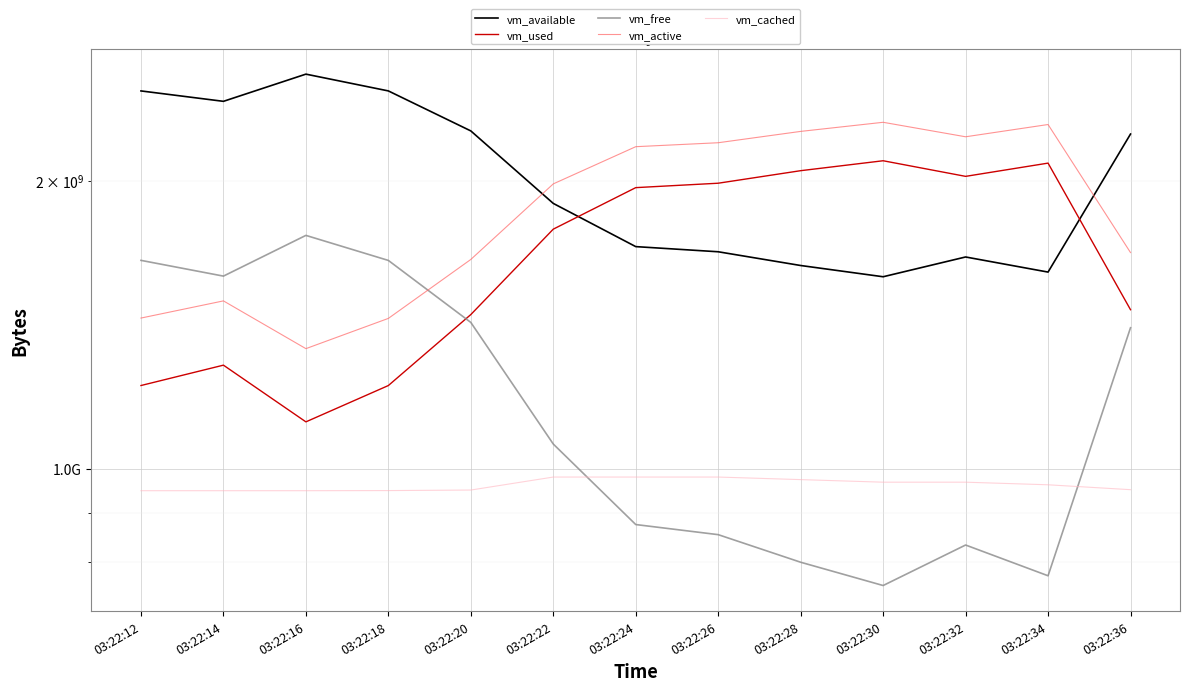

What is the value of the vm_cached point at the 3rd from the left?

949411840